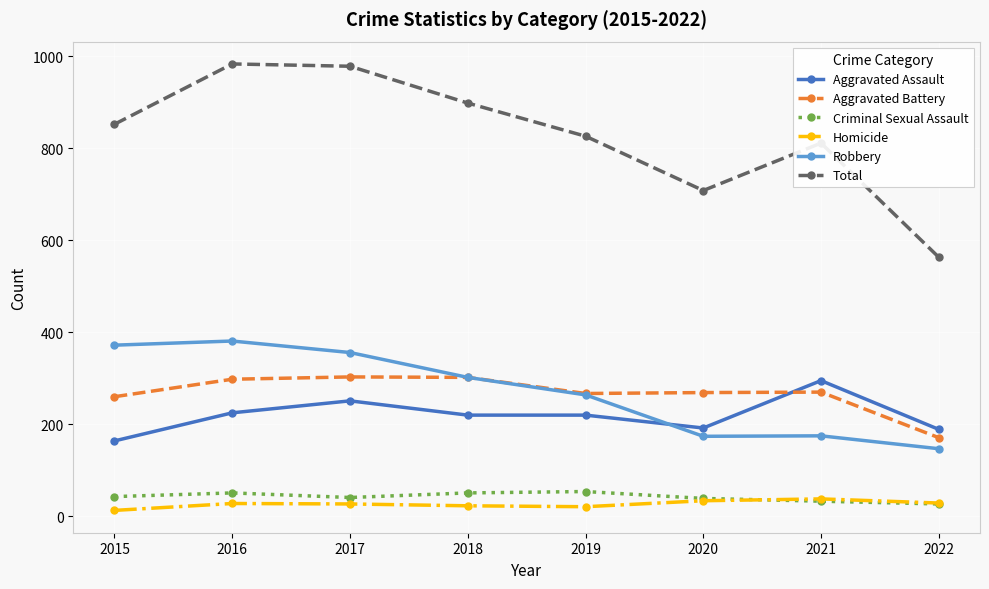

How many lines are shown in the chart?

6